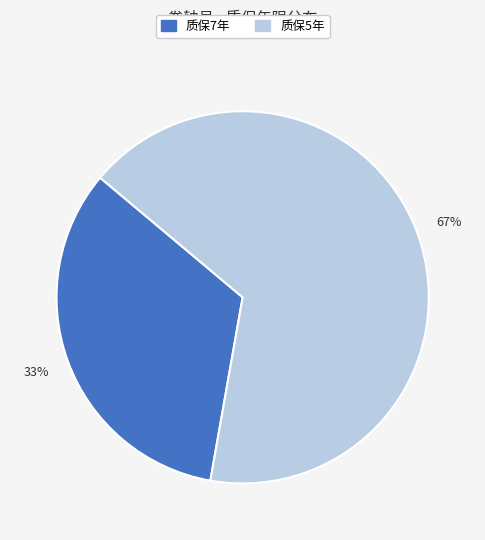

To the nearest percent, what is the average slice percentage?

50%